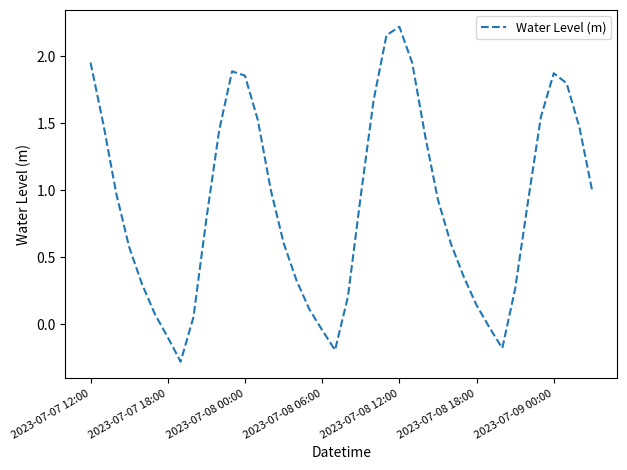

What is the minimum value shown in the chart?

-0.3